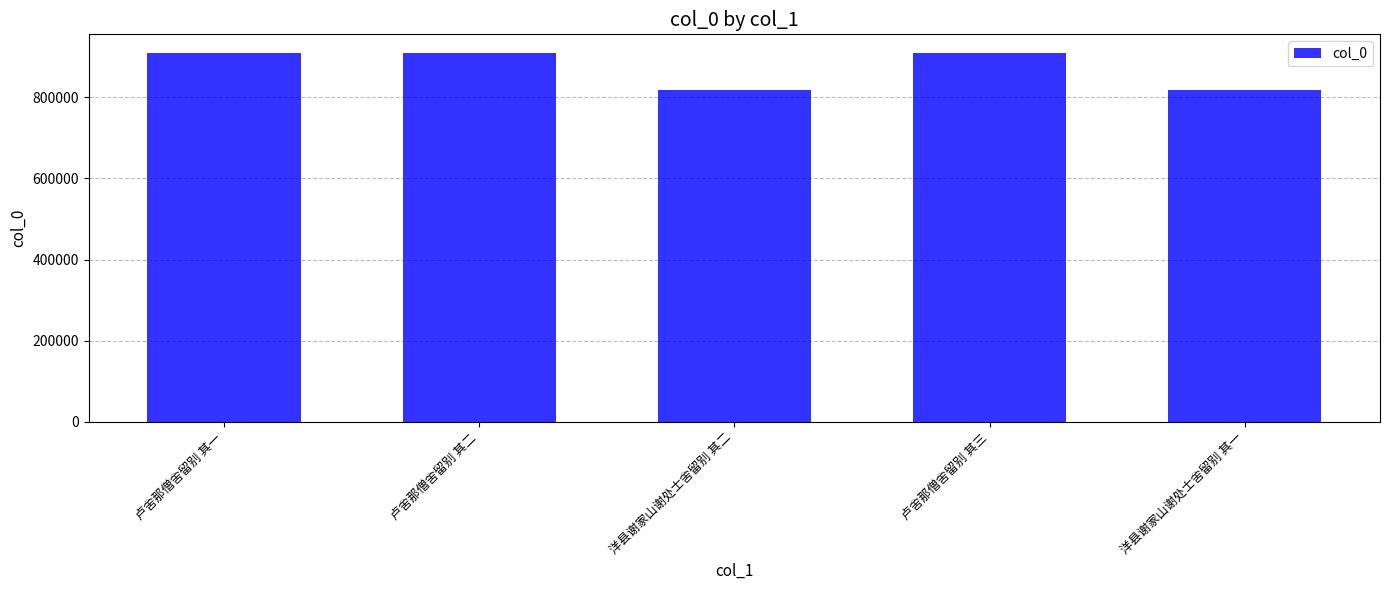

What is the value of the 1st bar from the left?

910171